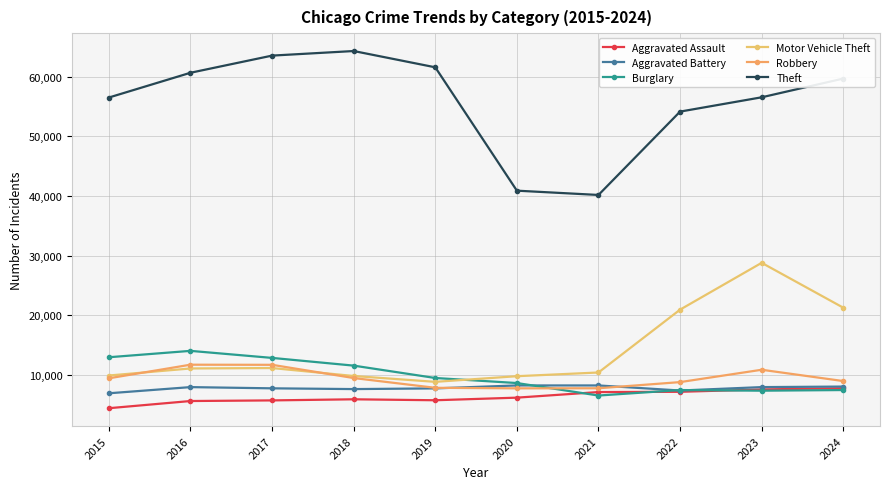

Does the chart have visible grid lines?

Yes